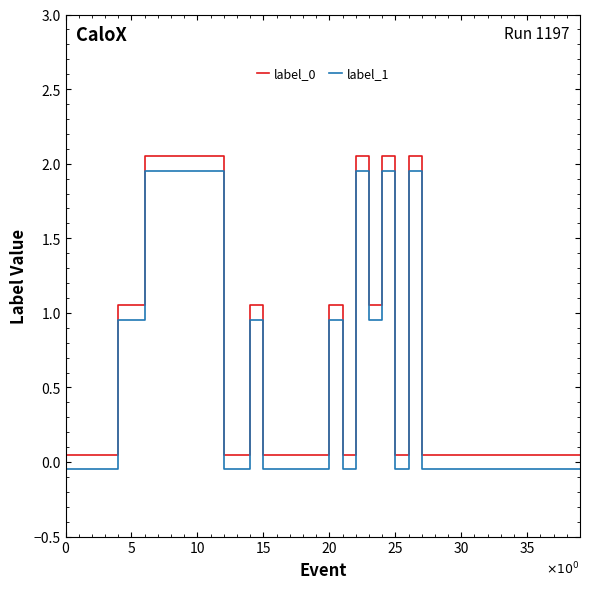

True or false: label_1 and label_0 intersect in this chart.

False